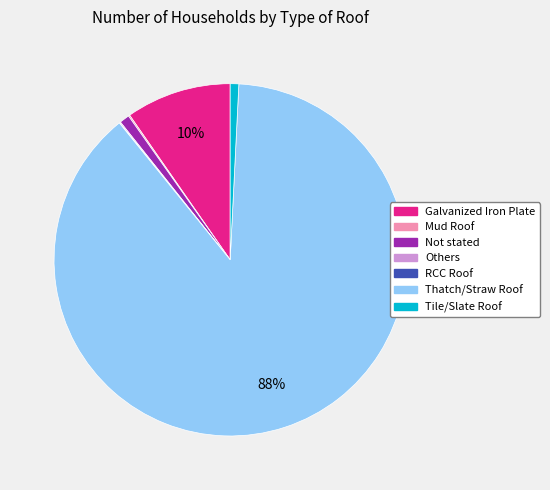

What is the largest slice in the pie chart?

Thatch/Straw Roof